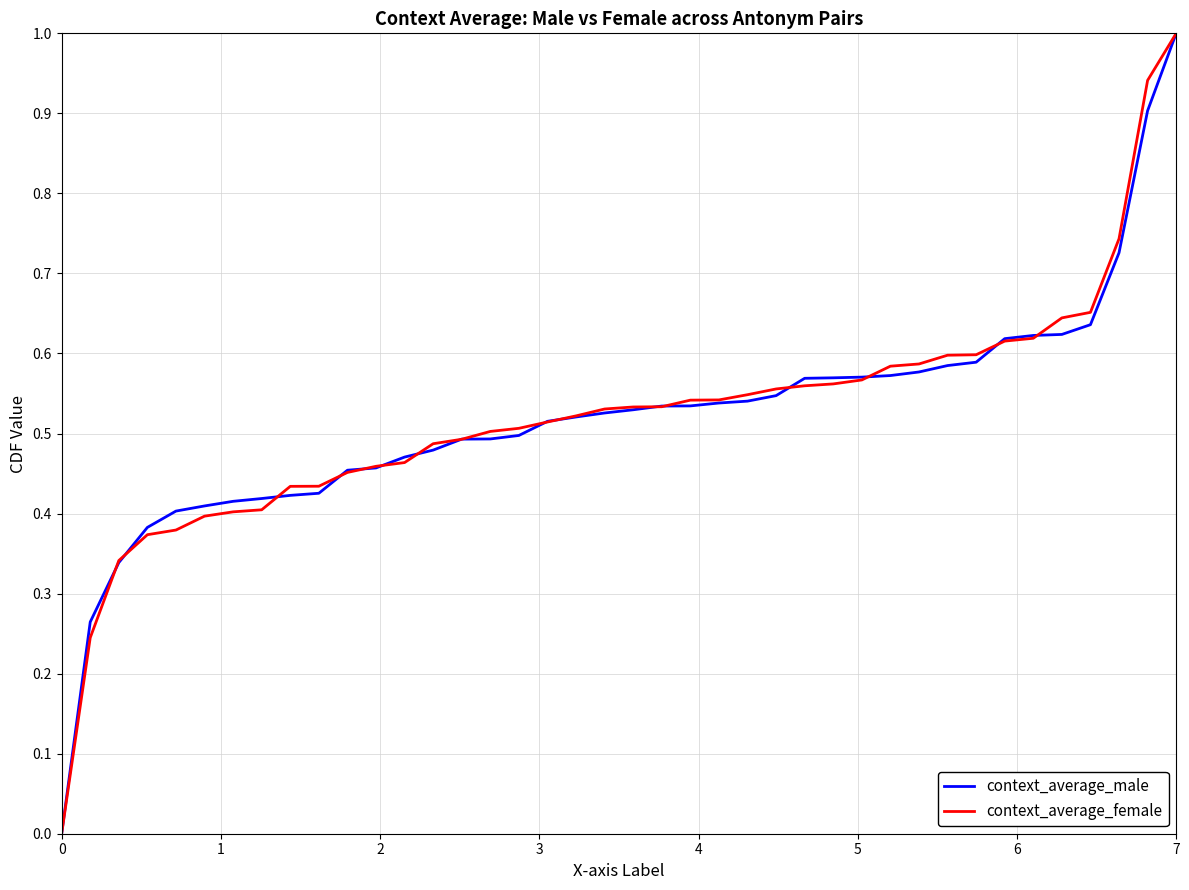

What is the sum of all context_average_male values?

20.8